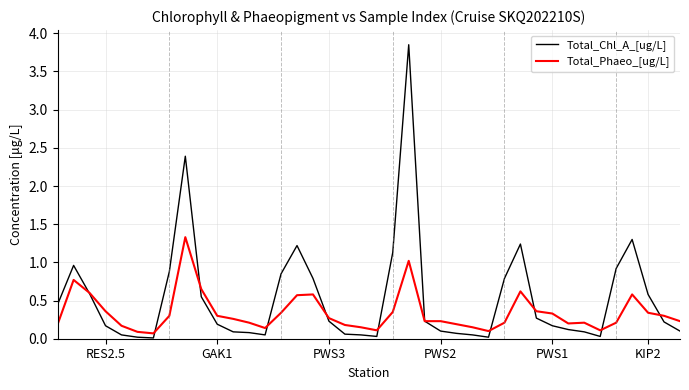

Which series has the largest range (max minus min)?

Total_Chl_A_[ug/L]